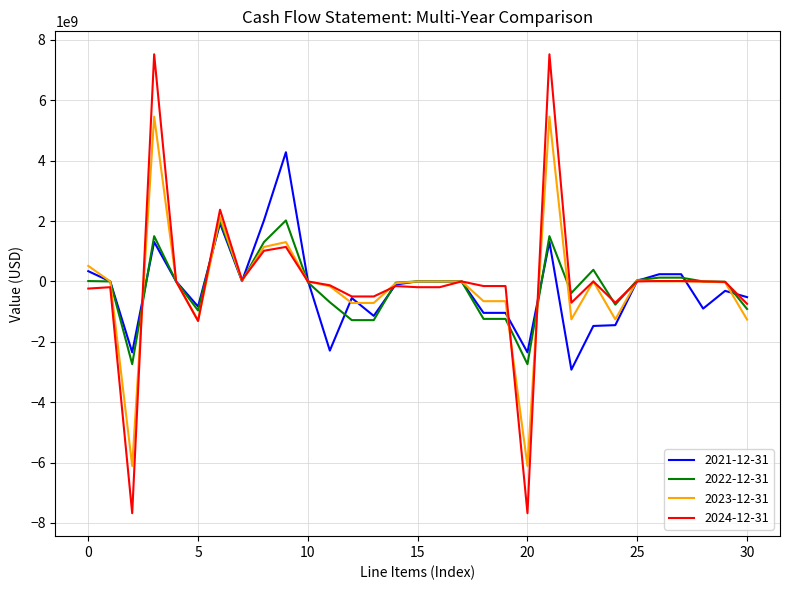

How many lines are shown in the chart?

4